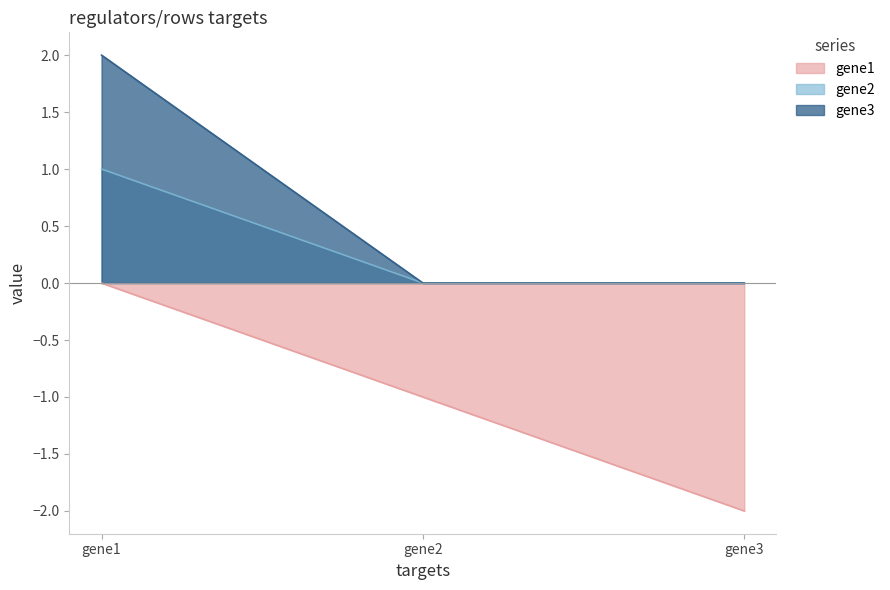

Count the gene1 values in the range -2 to 0.

3